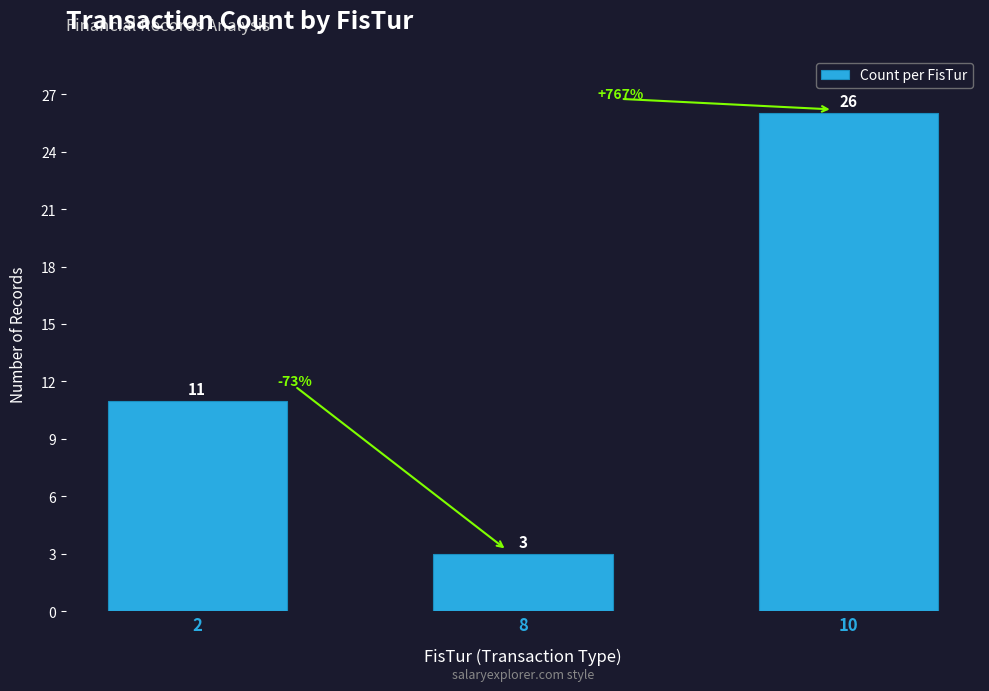

List the labels in order of value, smallest first.

8, 2, 10